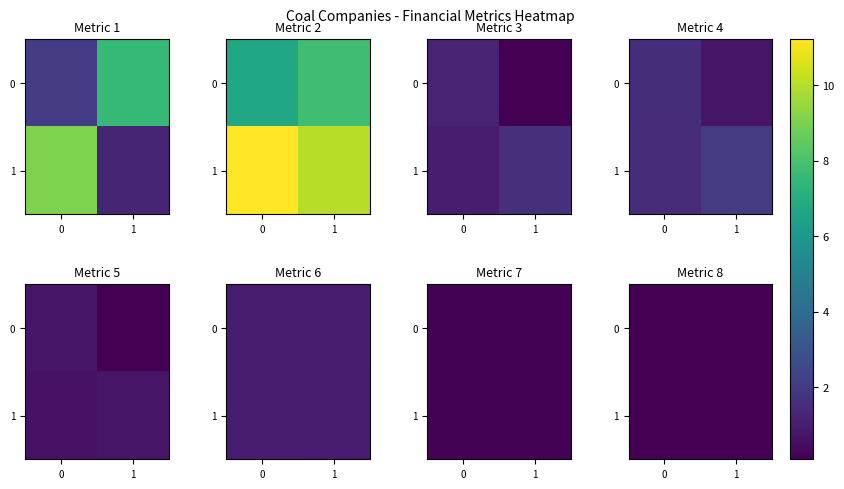

Rank the categories by 1 value from highest to lowest.

1, 0